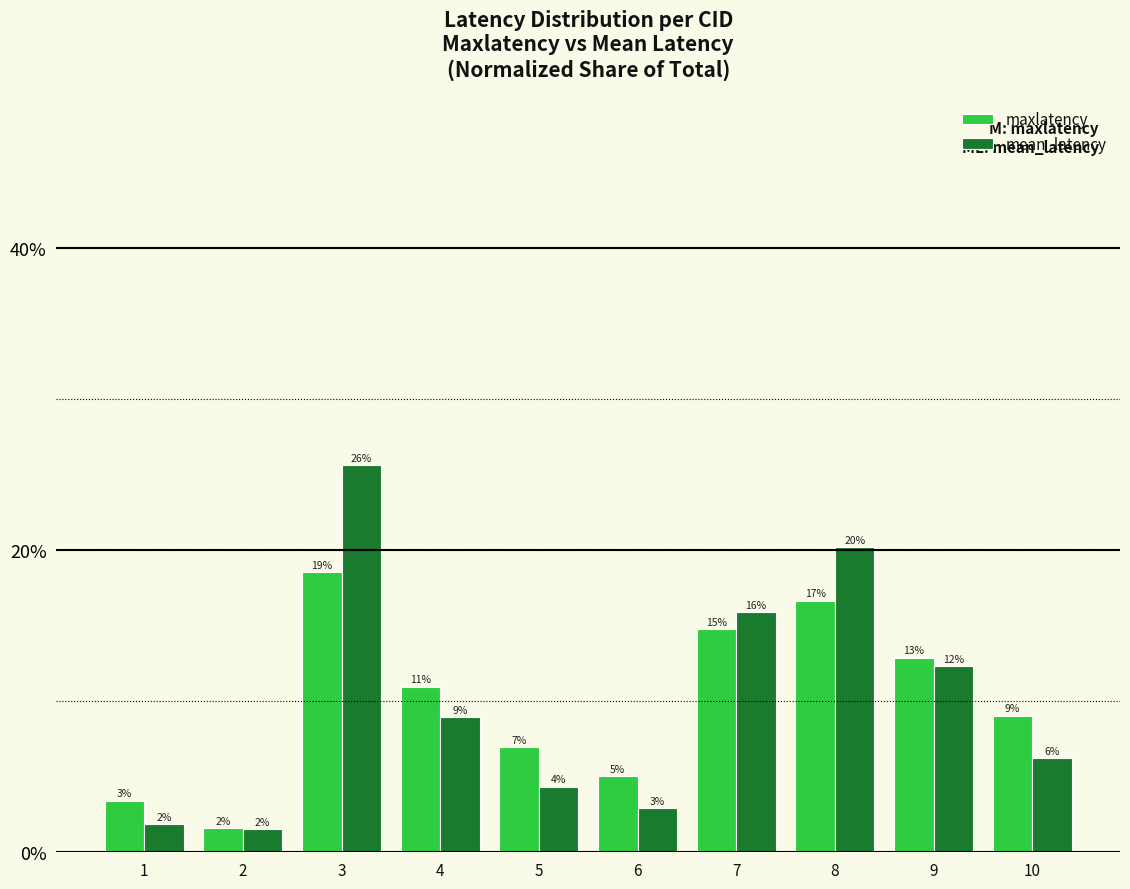

Which series has the largest range (max minus min)?

mean_latency